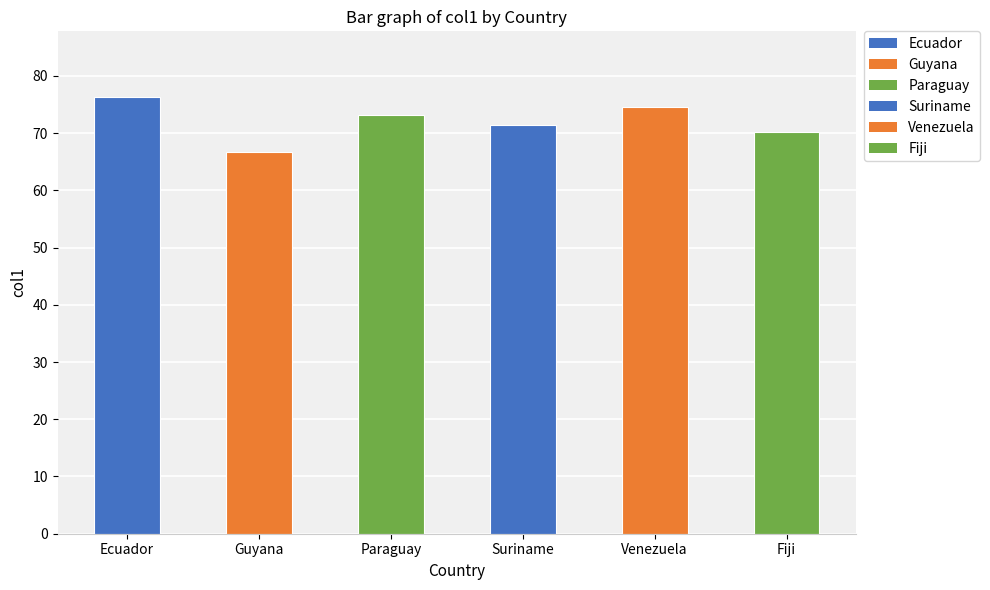

What is the ratio of the value at Suriname to the value at Ecuador?

0.9